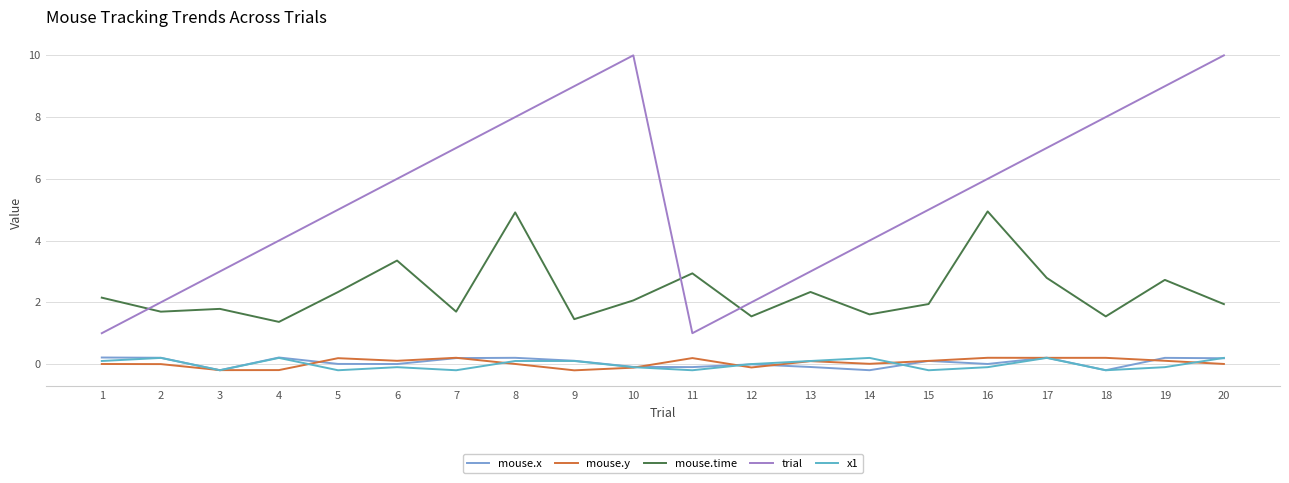

Rank the series at 8 from highest to lowest value.

trial, mouse.time, mouse.x, x1, mouse.y